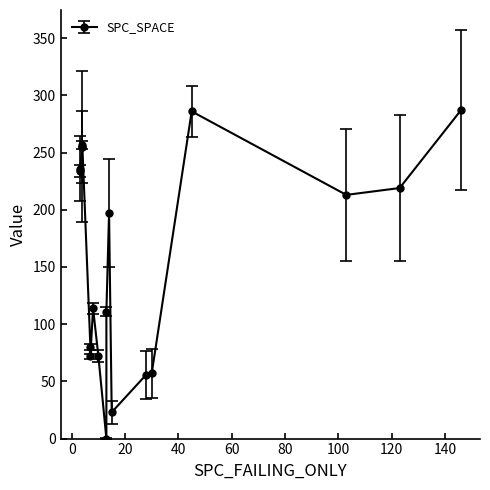

At which label is SPC_LAYER closest to 74?

7